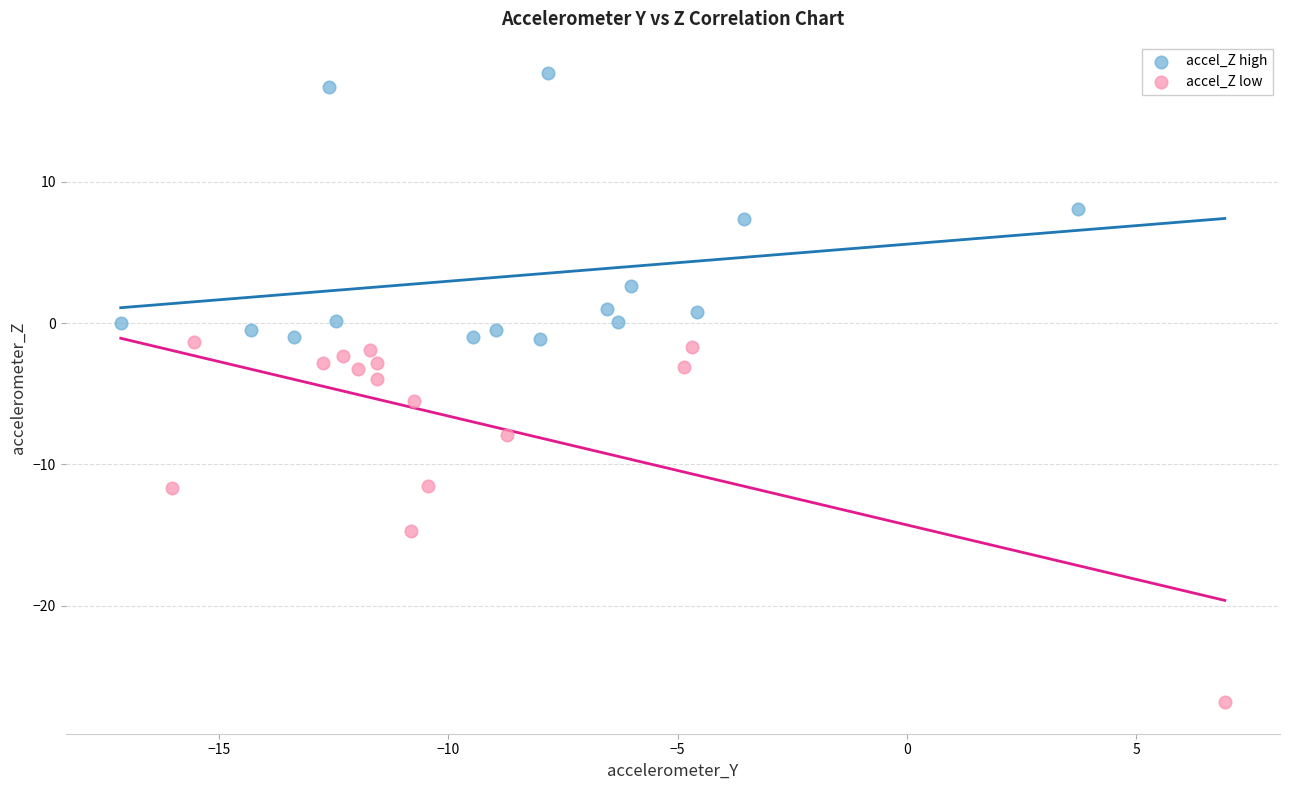

Which series has the widest spread of Y values?

accel_Z low